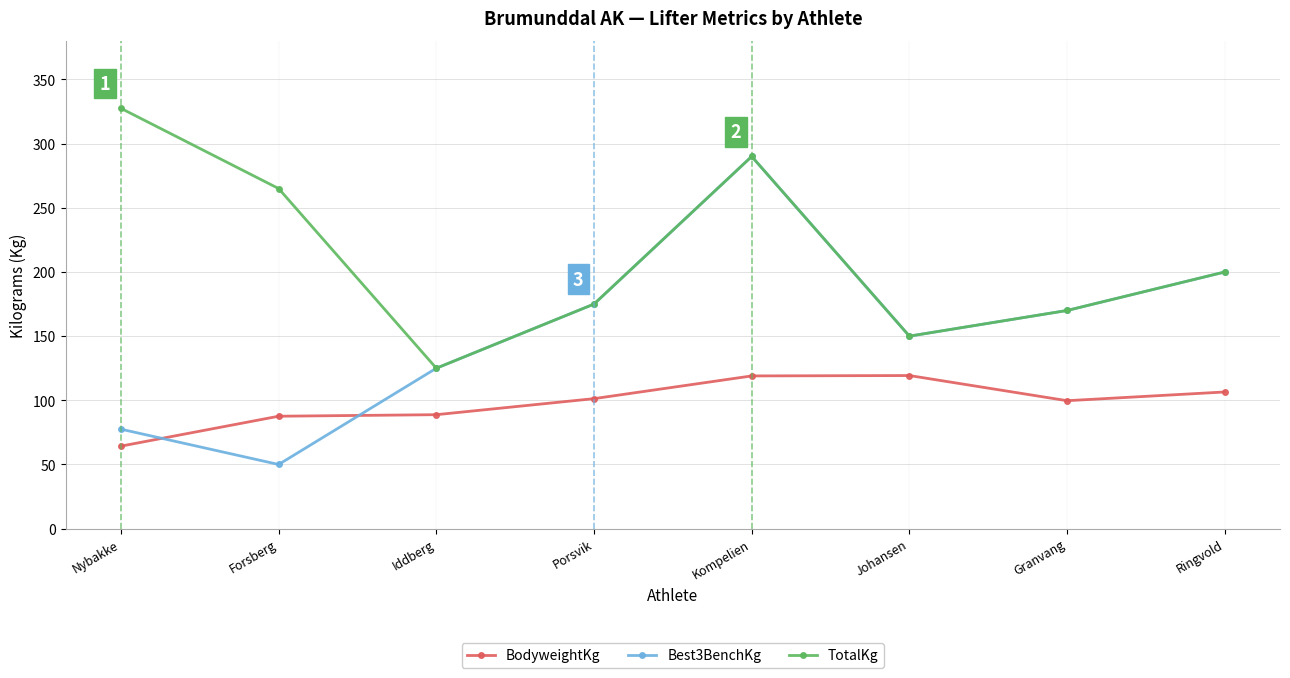

What is the difference between the highest and lowest values at Nybakke?

263.2